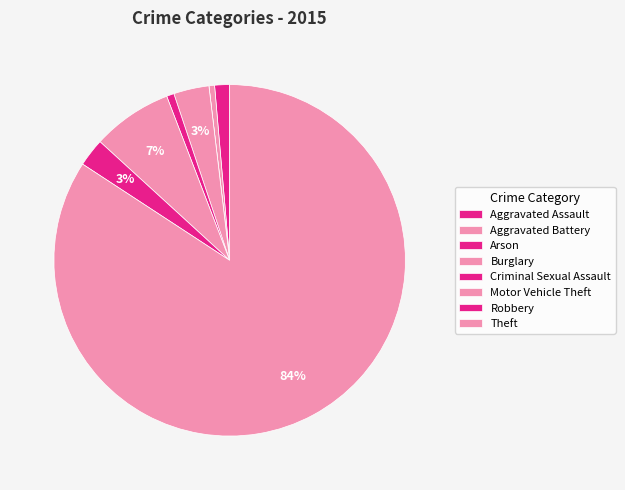

What percentage is the Theft slice, to the nearest percent?

84%